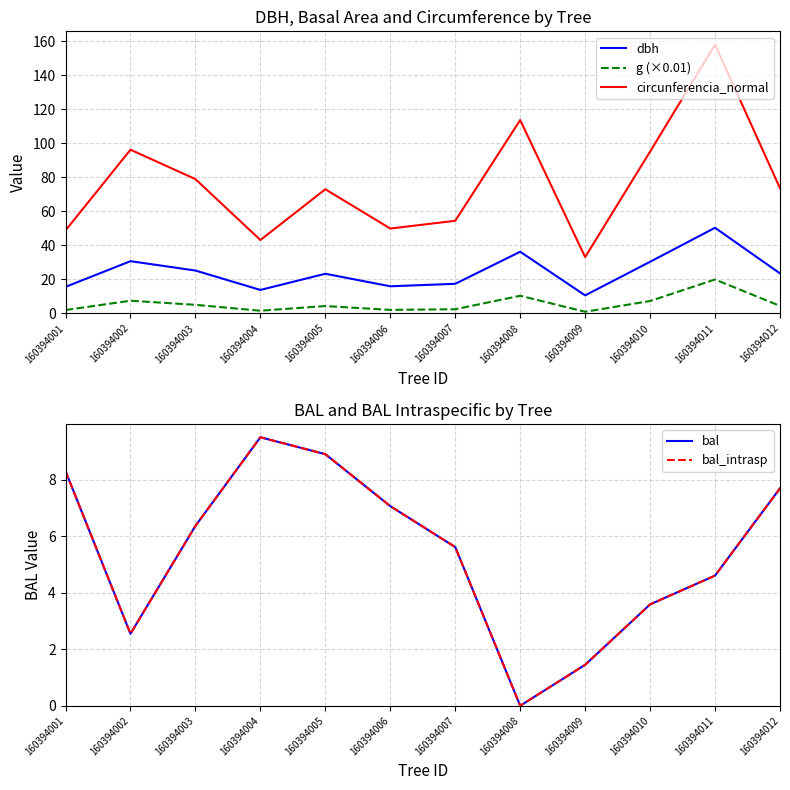

True or false: bal_intrasp has a value of 7.7 at 160394012.

True